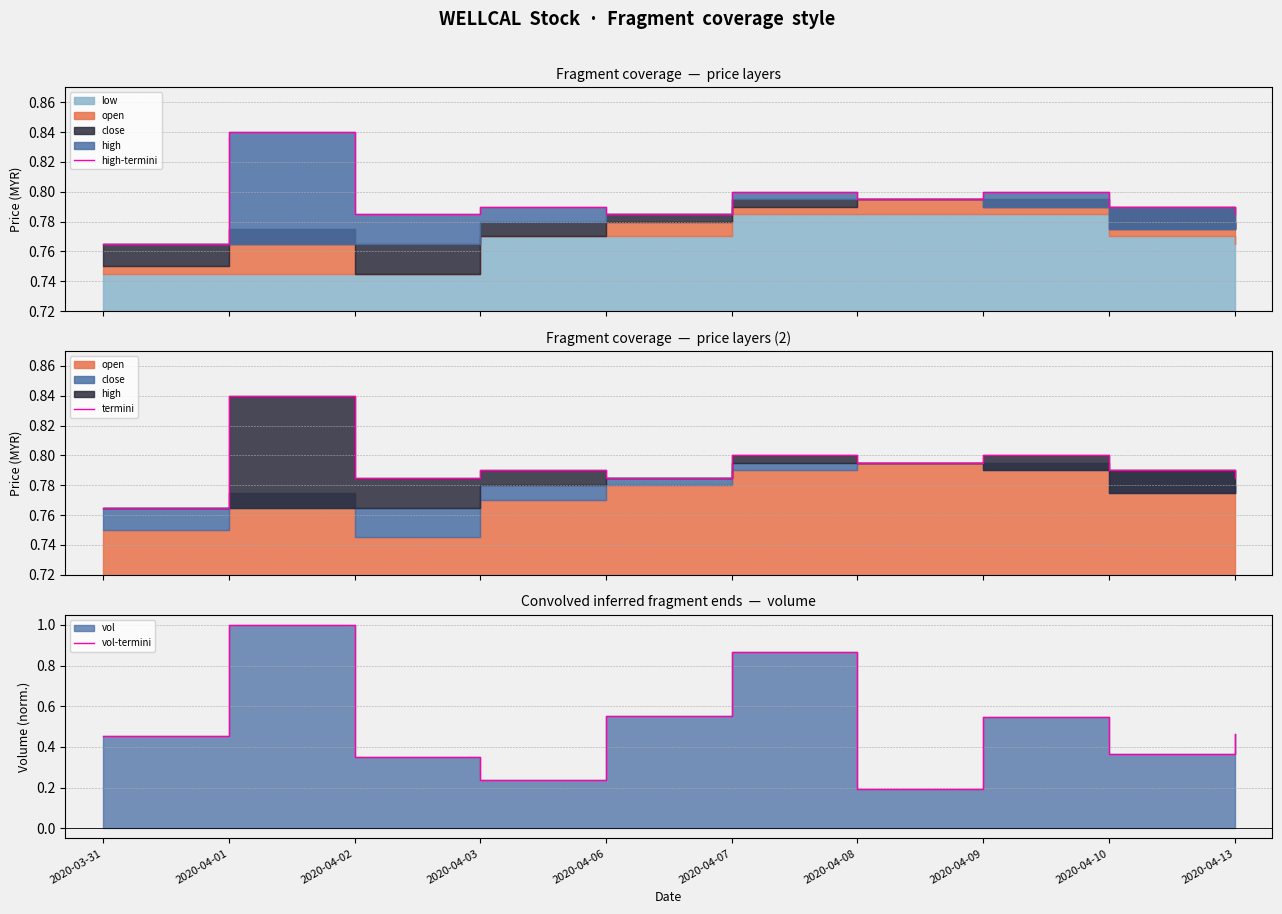

True or false: vol-termini and termini cross at least once.

True